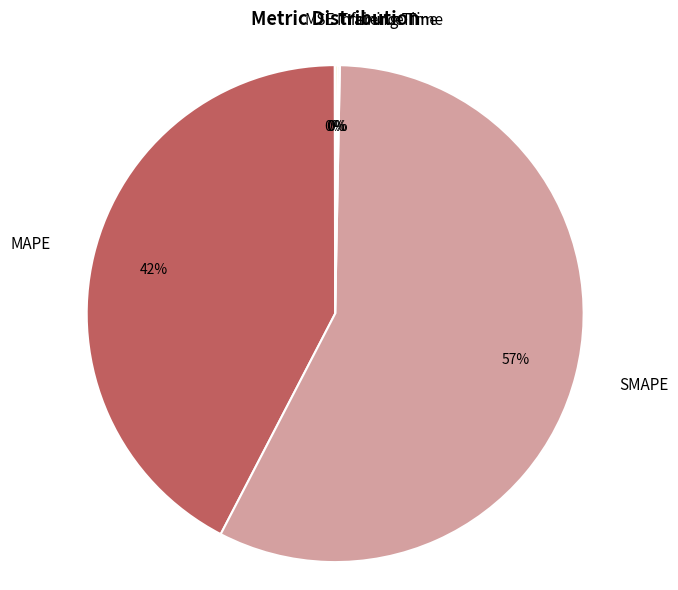

Which slice is the largest?

SMAPE